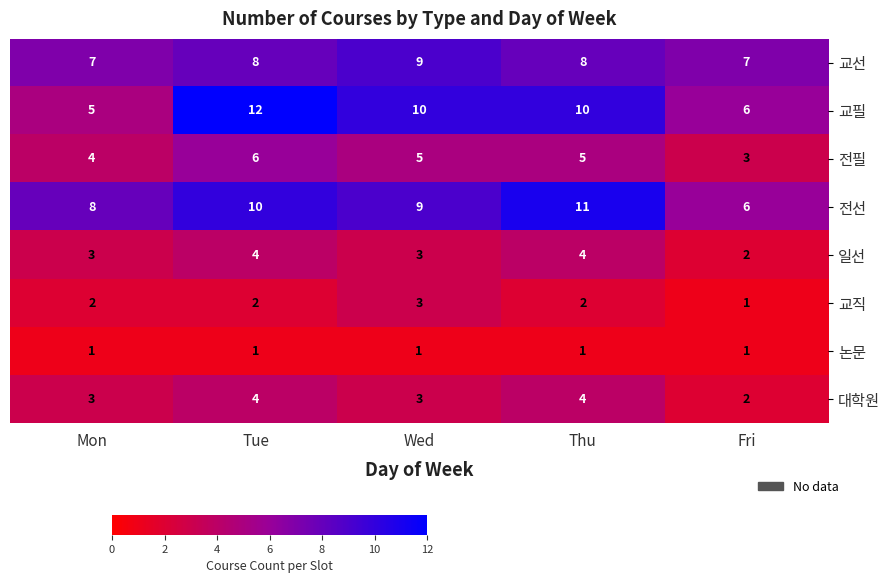

Which series has the largest total across all categories?

전선